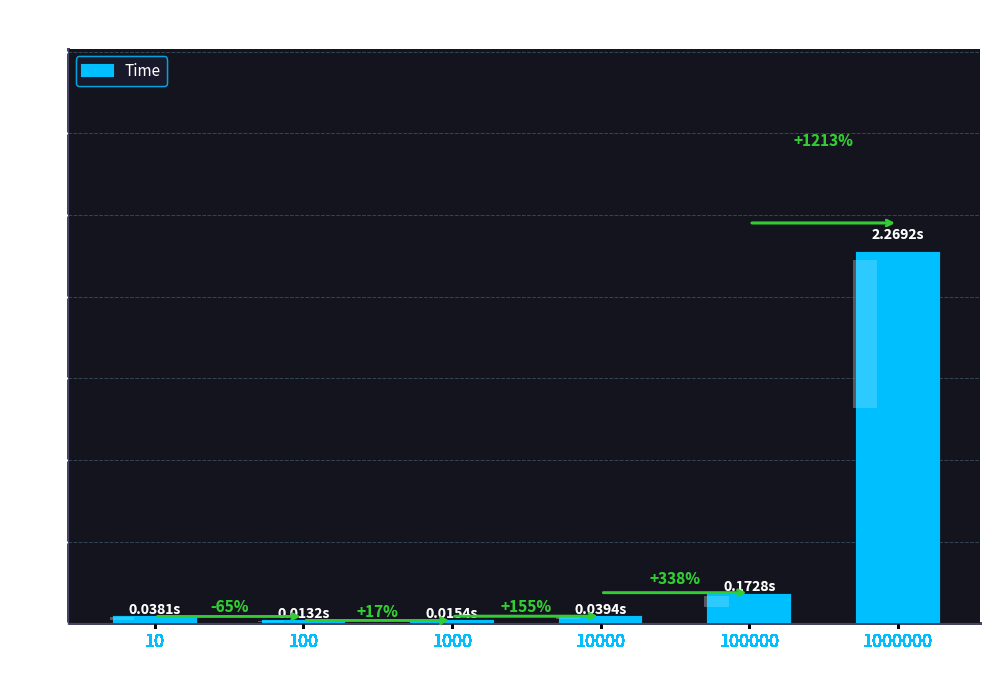

Is it true that the value at 100 is 0.0?

True